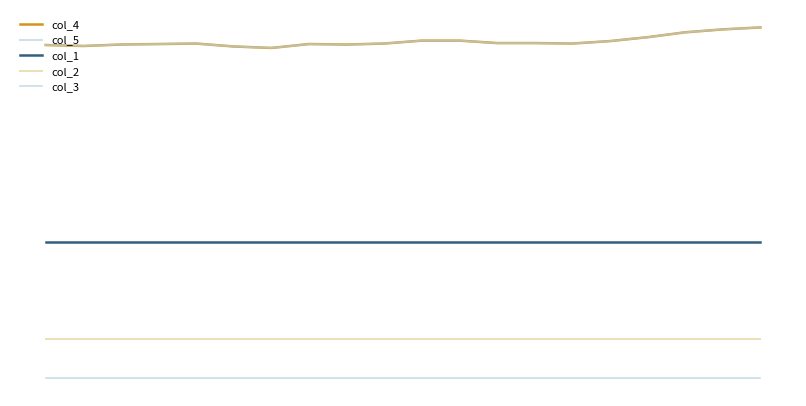

Is this an area chart (filled region under the line)?

No